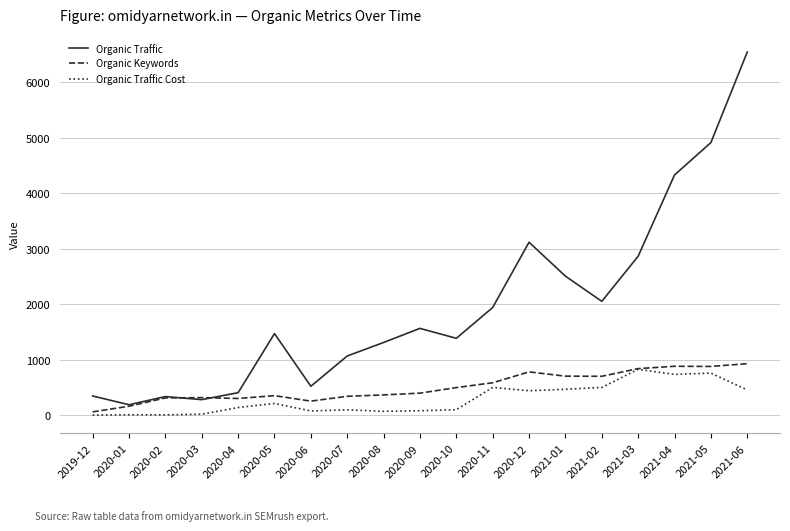

List the series in order of their peak value, lowest first.

Organic Traffic Cost, Organic Keywords, Organic Traffic